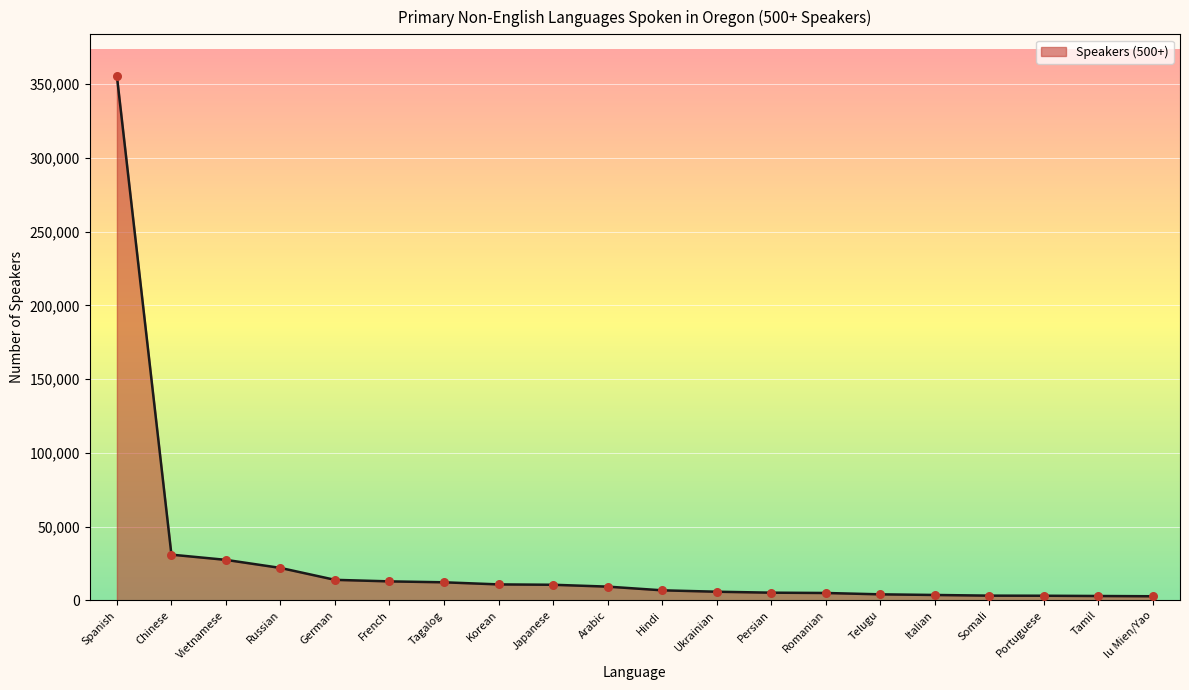

Approximately how many times larger is the value at Tamil compared to Japanese?

0.3